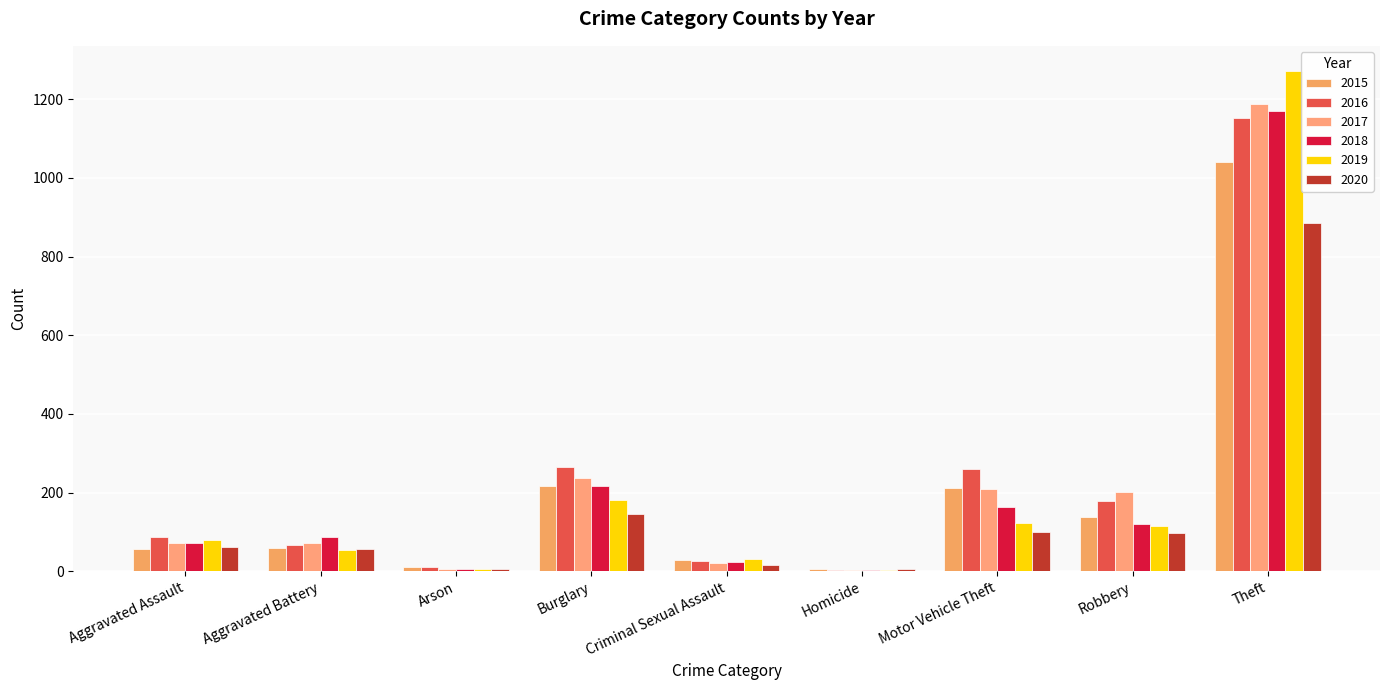

At which label does 2019 reach its peak?

Theft